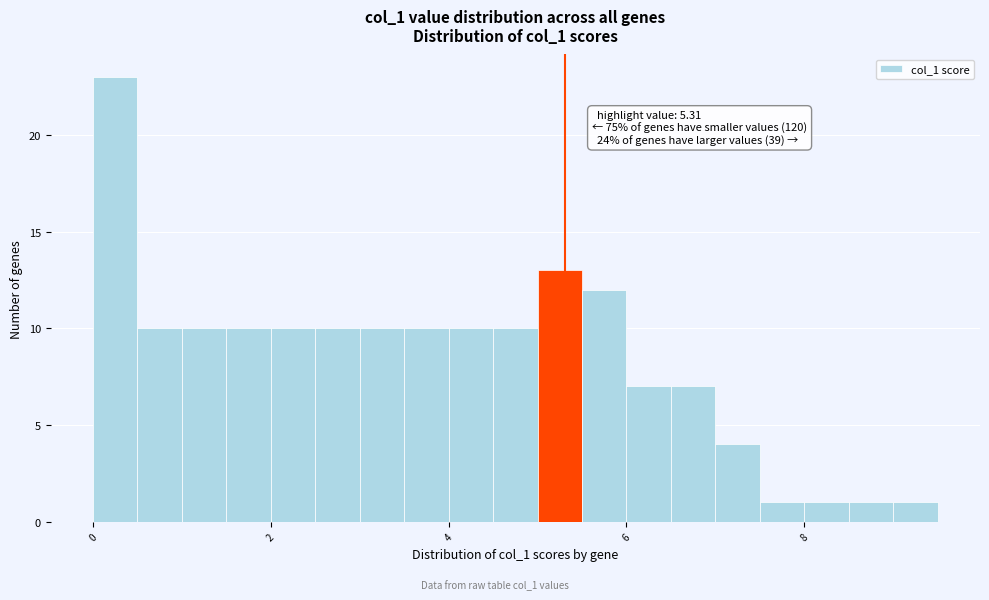

Read against the x-axis, roughly where is the centre of the tallest bar?

0.2